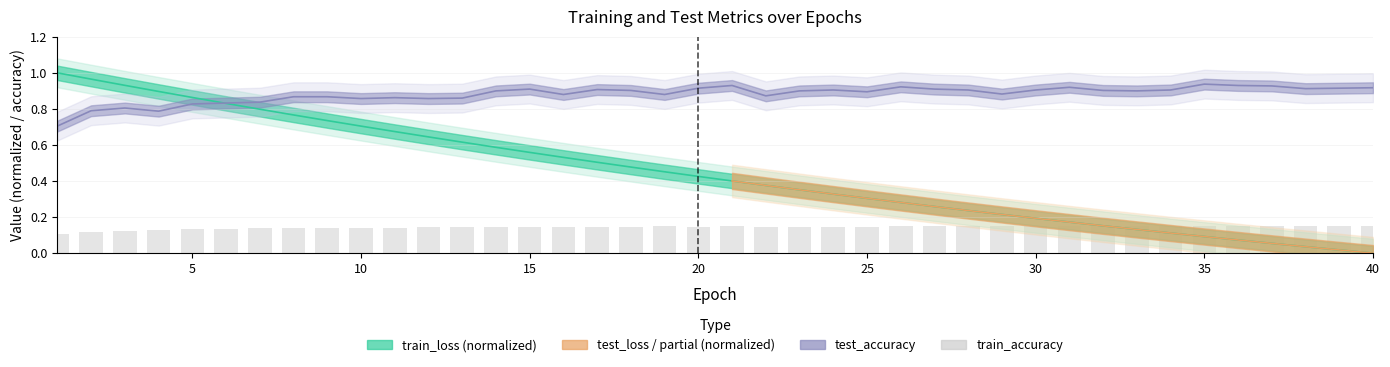

The value at 33 is 0.2. True or false?

False